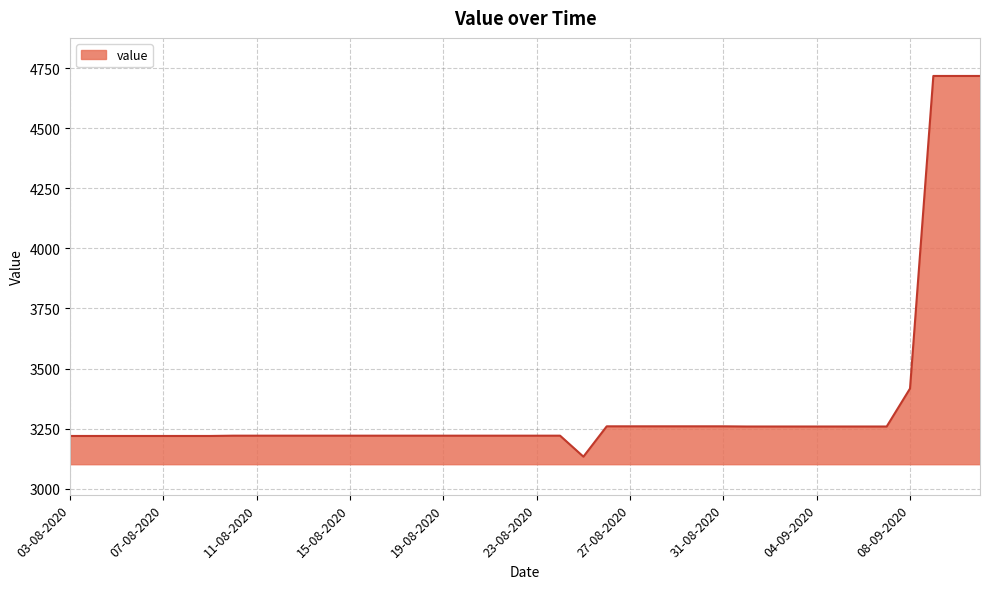

What is the difference between the maximum and minimum values?

1583.6